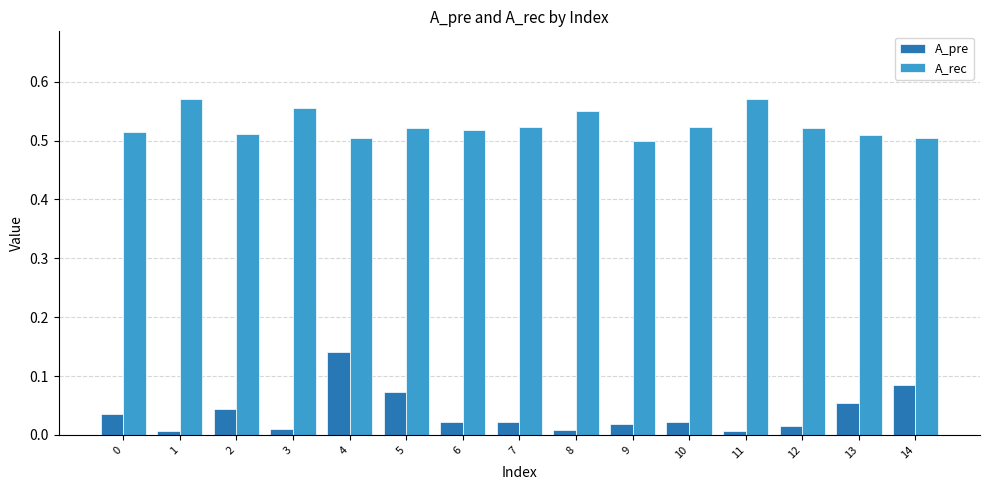

Which series changed the most between 4 and 7?

A_pre